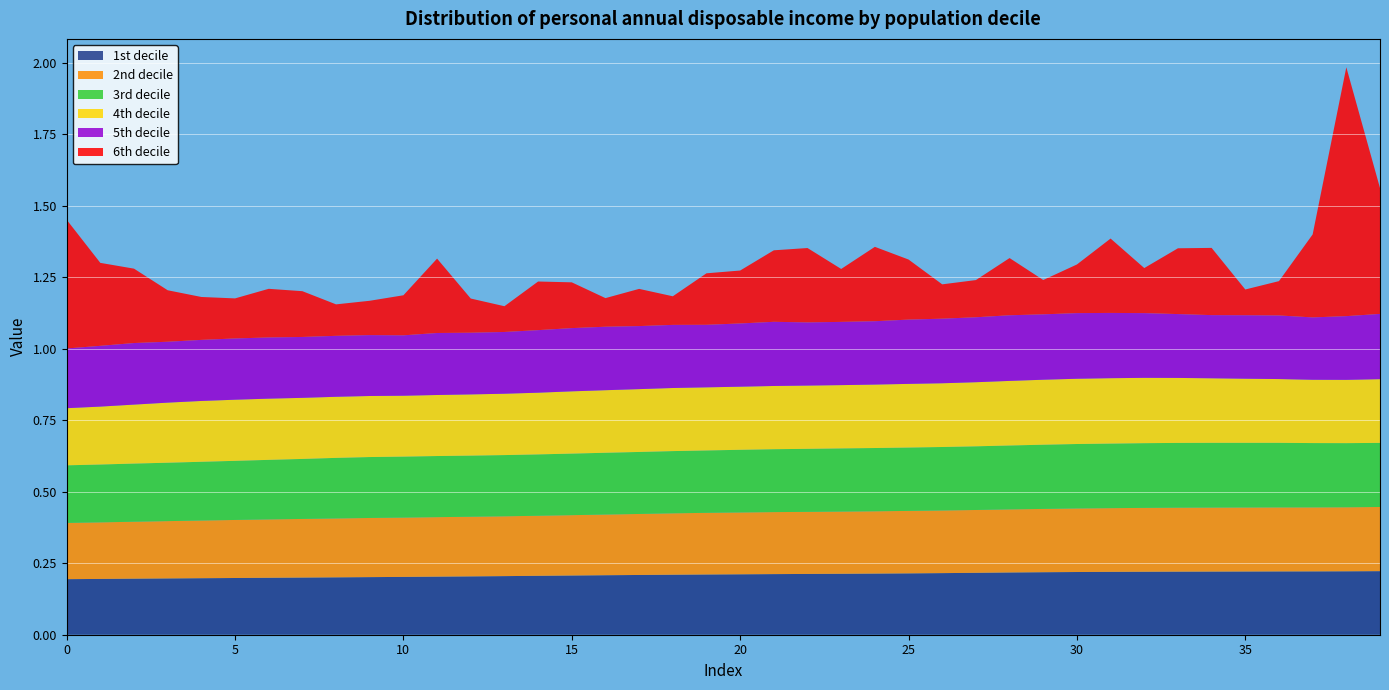

Reading right to left, extract all data points from this chart.

col_4: 39=0.2	38=0.2	37=0.2	36=0.2	35=0.2	34=0.2	33=0.2	32=0.2	31=0.2	30=0.2	29=0.2	28=0.2	27=0.2	26=0.2	25=0.2	24=0.2	23=0.2	22=0.2	21=0.2	20=0.2	19=0.2	18=0.2	17=0.2	16=0.2	15=0.2	14=0.2	13=0.2	12=0.2	11=0.2	10=0.2	9=0.2	8=0.2	7=0.2	6=0.2	5=0.2	4=0.2	3=0.2	2=0.2	1=0.2	0=0.2
col_3: 39=0.2	38=0.2	37=0.2	36=0.2	35=0.2	34=0.2	33=0.2	32=0.2	31=0.2	30=0.2	29=0.2	28=0.2	27=0.2	26=0.2	25=0.2	24=0.2	23=0.2	22=0.2	21=0.2	20=0.2	19=0.2	18=0.2	17=0.2	16=0.2	15=0.2	14=0.2	13=0.2	12=0.2	11=0.2	10=0.2	9=0.2	8=0.2	7=0.2	6=0.2	5=0.2	4=0.2	3=0.2	2=0.2	1=0.2	0=0.2
col_2: 39=0.2	38=0.2	37=0.2	36=0.2	35=0.2	34=0.2	33=0.2	32=0.2	31=0.2	30=0.2	29=0.2	28=0.2	27=0.2	26=0.2	25=0.2	24=0.2	23=0.2	22=0.2	21=0.2	20=0.2	19=0.2	18=0.2	17=0.2	16=0.2	15=0.2	14=0.2	13=0.2	12=0.2	11=0.2	10=0.2	9=0.2	8=0.2	7=0.2	6=0.2	5=0.2	4=0.2	3=0.2	2=0.2	1=0.2	0=0.2
col_1: 39=0.2	38=0.2	37=0.2	36=0.2	35=0.2	34=0.2	33=0.2	32=0.2	31=0.2	30=0.2	29=0.2	28=0.2	27=0.2	26=0.2	25=0.2	24=0.2	23=0.2	22=0.2	21=0.2	20=0.2	19=0.2	18=0.2	17=0.2	16=0.2	15=0.2	14=0.2	13=0.2	12=0.2	11=0.2	10=0.2	9=0.2	8=0.2	7=0.2	6=0.2	5=0.2	4=0.2	3=0.2	2=0.2	1=0.2	0=0.2
col_5: 39=0.2	38=0.2	37=0.2	36=0.2	35=0.2	34=0.2	33=0.2	32=0.2	31=0.2	30=0.2	29=0.2	28=0.2	27=0.2	26=0.2	25=0.2	24=0.2	23=0.2	22=0.2	21=0.2	20=0.2	19=0.2	18=0.2	17=0.2	16=0.2	15=0.2	14=0.2	13=0.2	12=0.2	11=0.2	10=0.2	9=0.2	8=0.2	7=0.2	6=0.2	5=0.2	4=0.2	3=0.2	2=0.2	1=0.2	0=0.2
col_6: 39=0.4	38=0.9	37=0.3	36=0.1	35=0.1	34=0.2	33=0.2	32=0.2	31=0.3	30=0.2	29=0.1	28=0.2	27=0.1	26=0.1	25=0.2	24=0.3	23=0.2	22=0.3	21=0.2	20=0.2	19=0.2	18=0.1	17=0.1	16=0.1	15=0.2	14=0.2	13=0.1	12=0.1	11=0.3	10=0.1	9=0.1	8=0.1	7=0.2	6=0.2	5=0.1	4=0.1	3=0.2	2=0.3	1=0.3	0=0.5